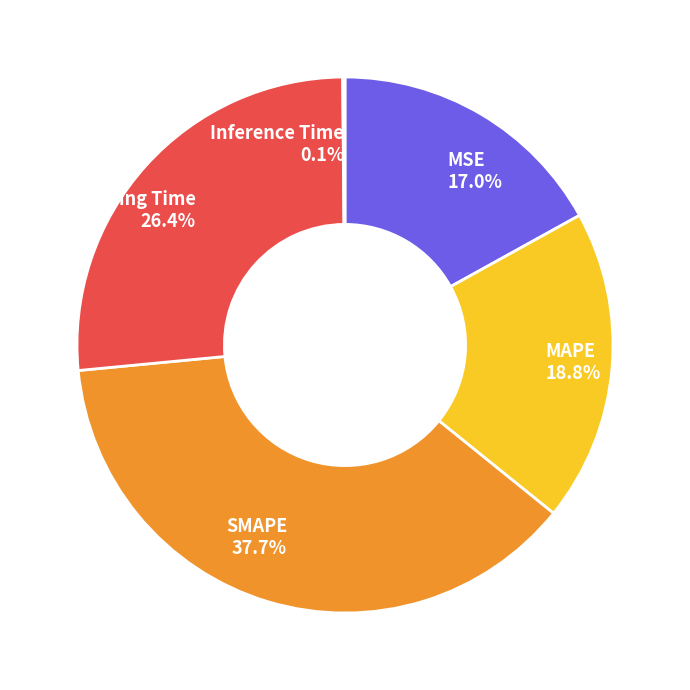

Does any single category account for the majority?

No